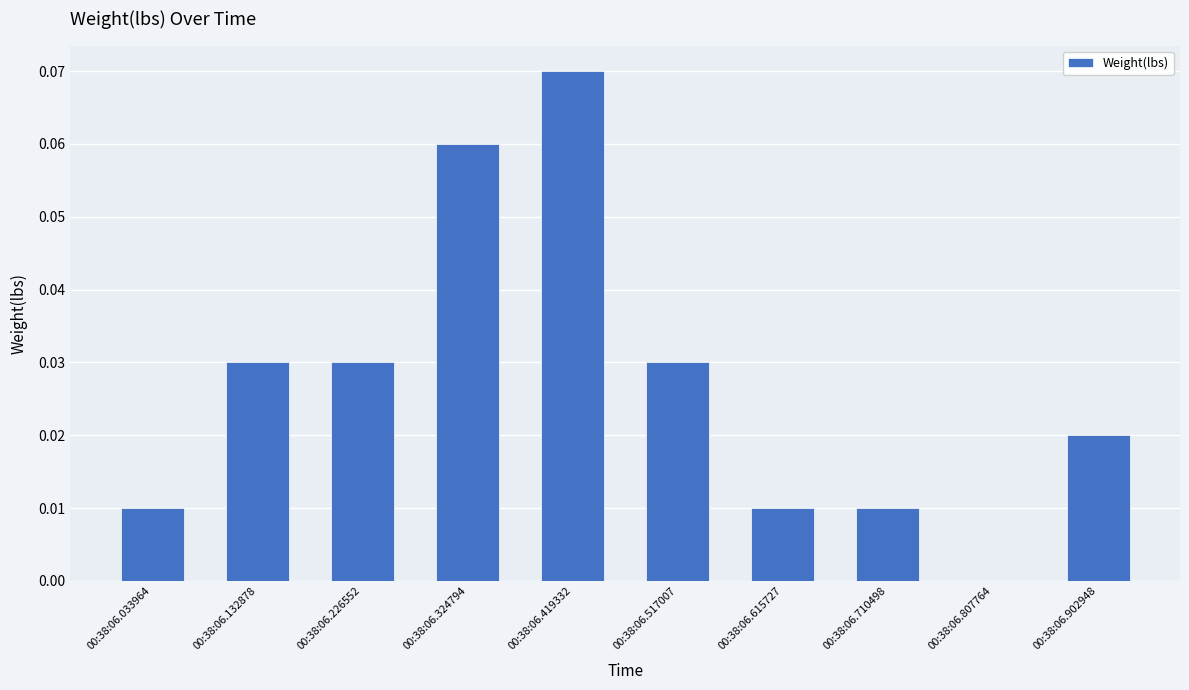

Which category has the highest value across all series?

00:38:06.419332